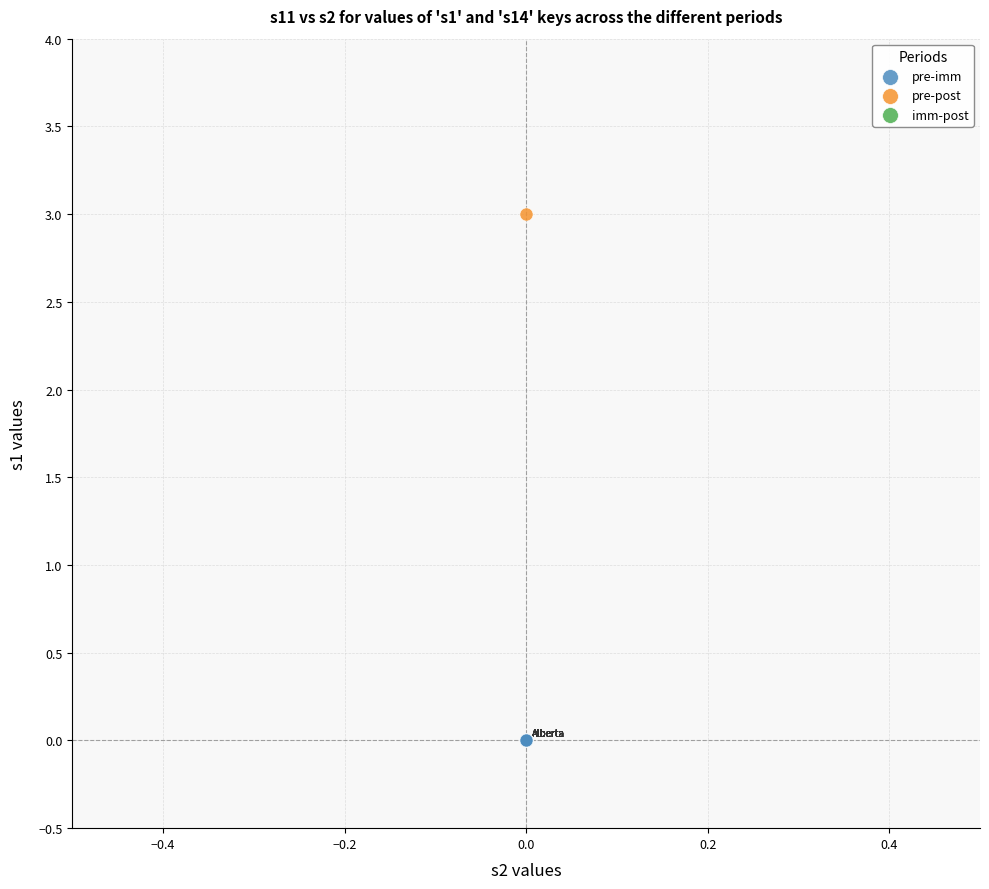

Which series contains the lowest Y value?

pre-imm